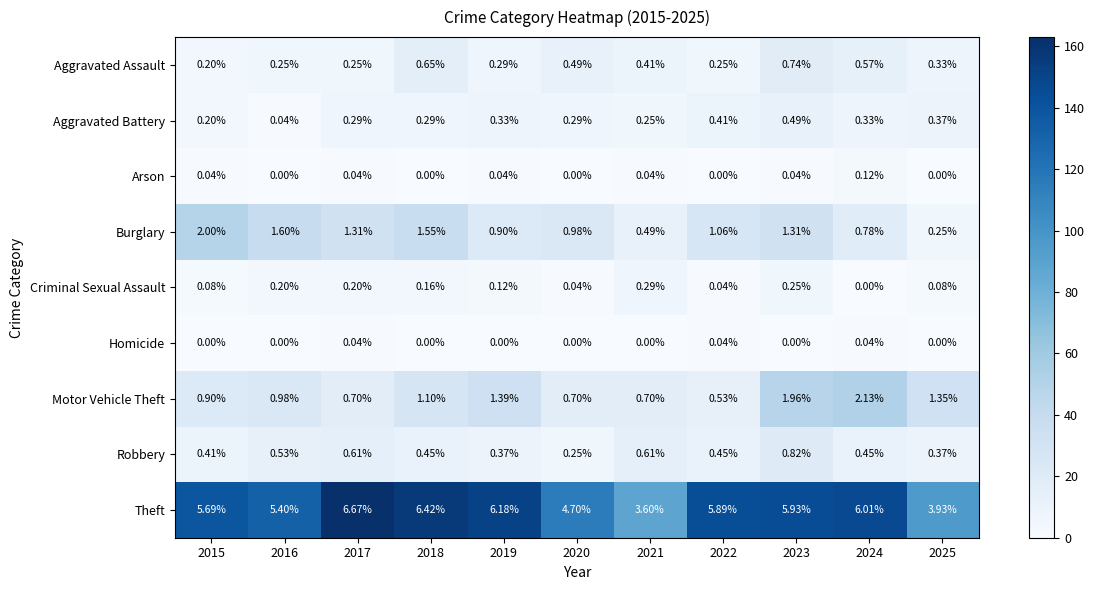

How many series are shown in this chart?

9